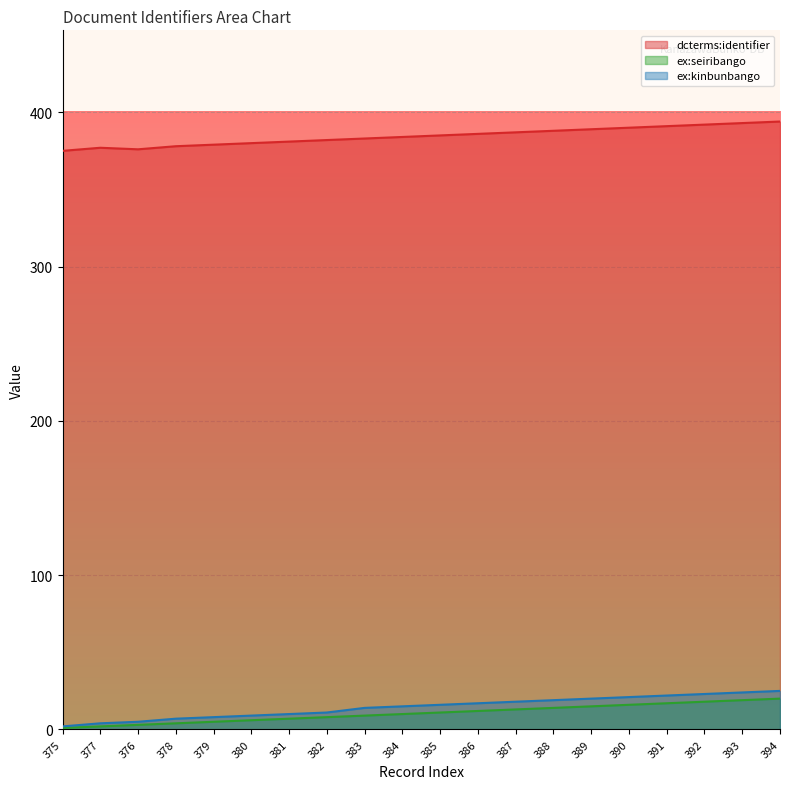

At which label does ex:kinbunbango reach its peak?

394